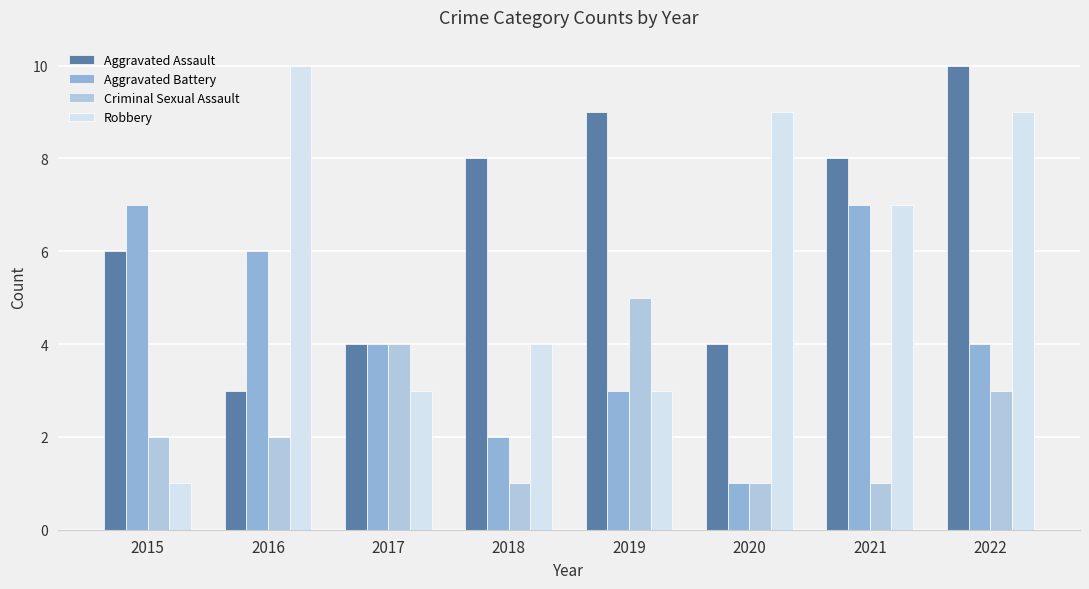

Does the chart contain stacked bars?

No